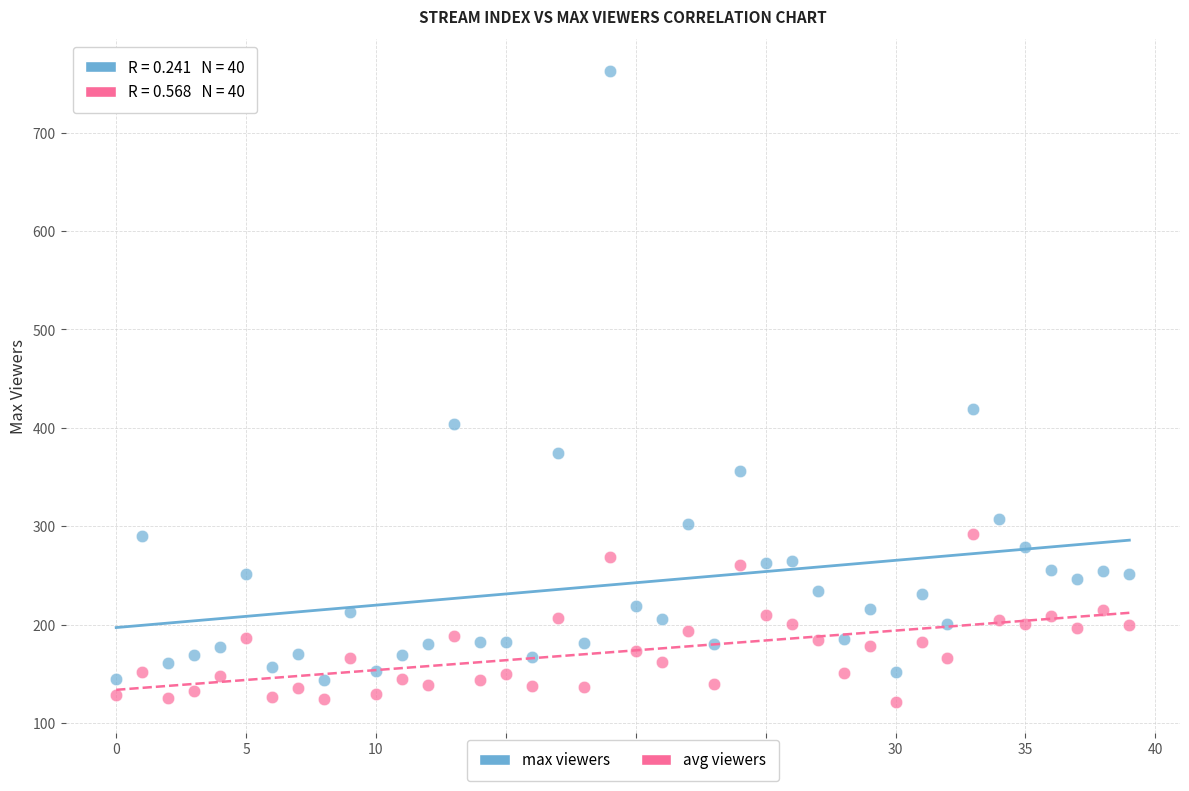

Which series reaches the minimum Y coordinate?

avg viewers